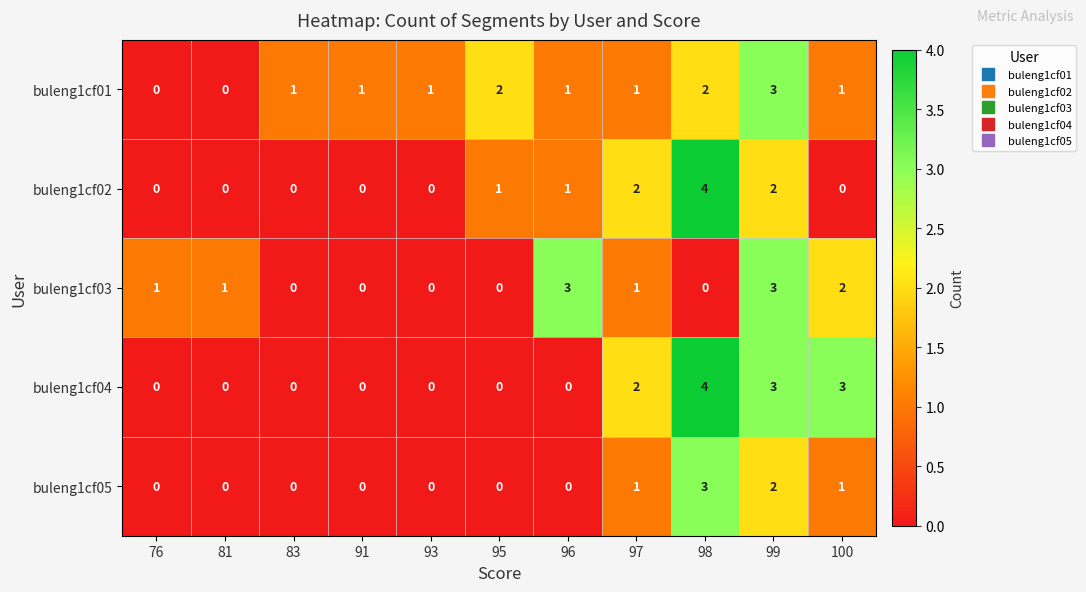

How many data points does each series have?

11